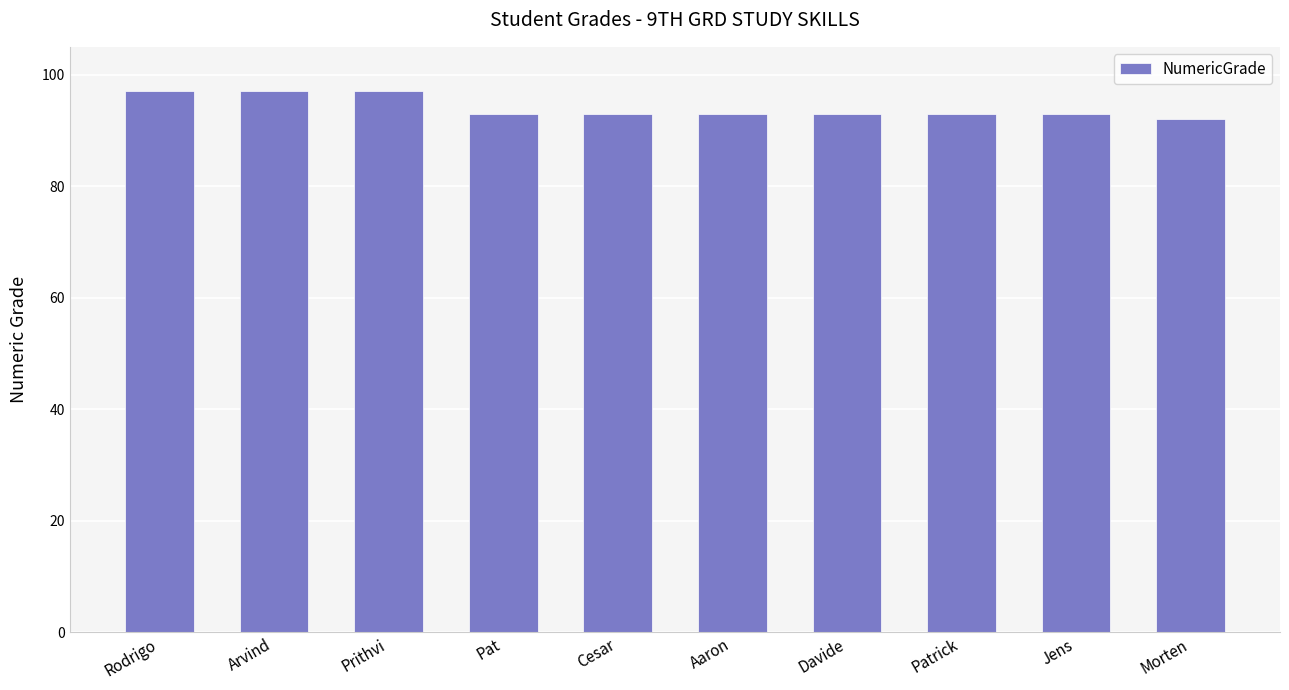

Count the number of data series in this chart.

1